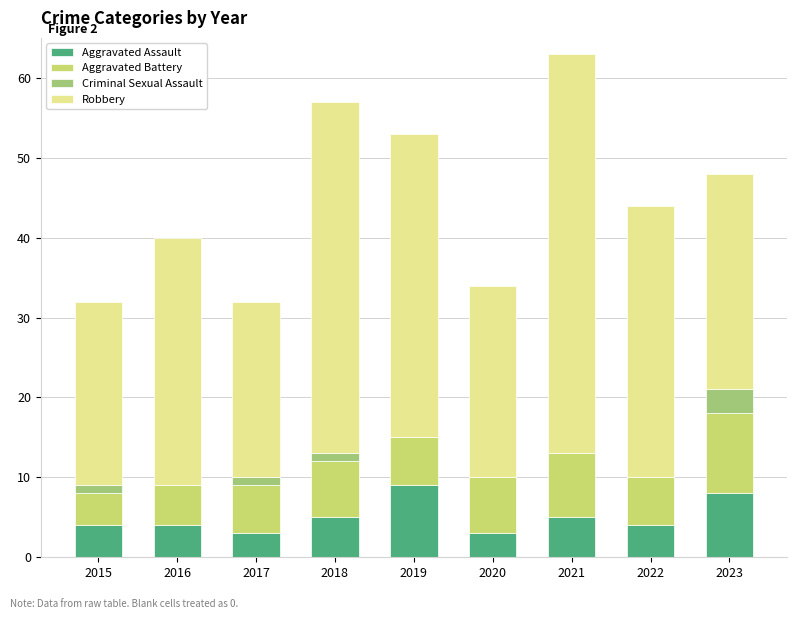

At which category is the sum across all series the highest?

2021